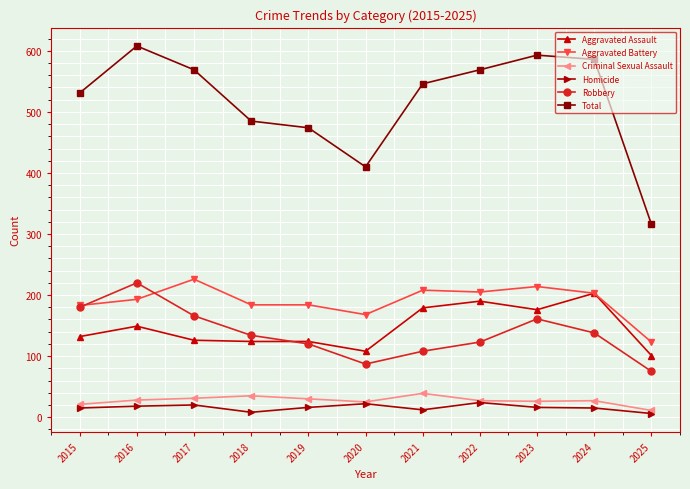

What is the sum of all Total values?

5687